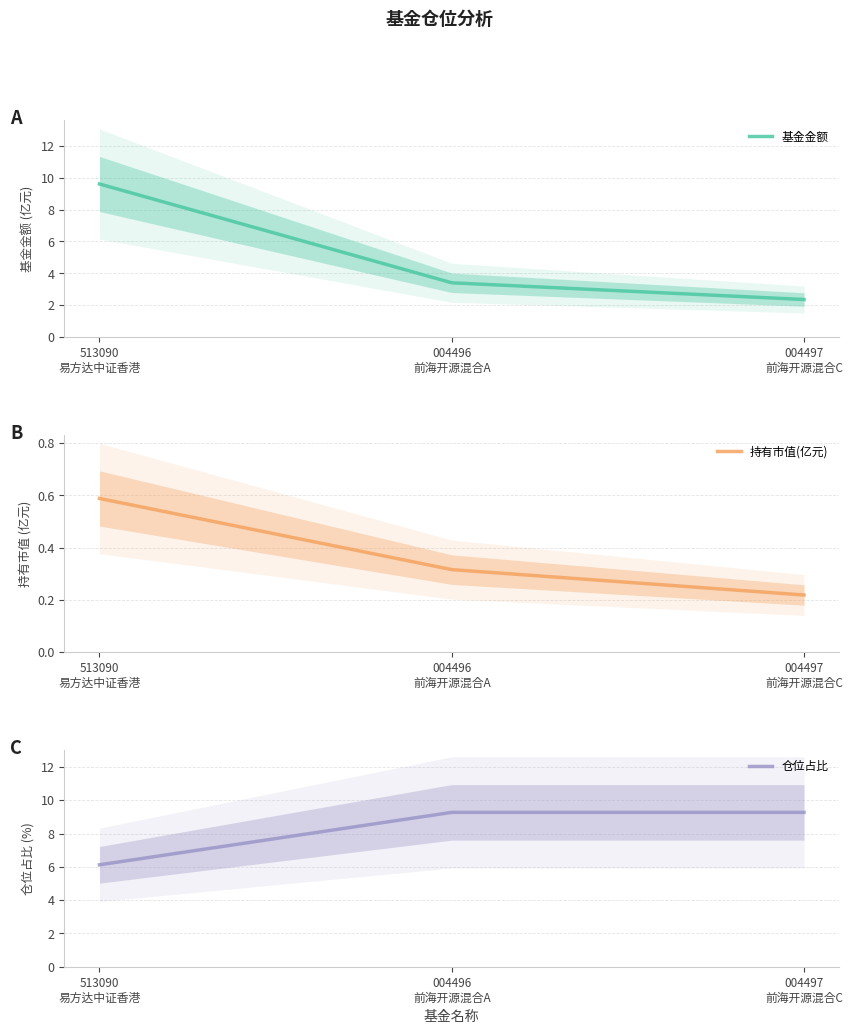

The value of 基金金额 at 前海开源多元策略灵活配置混合C is 1.1. True or false?

False